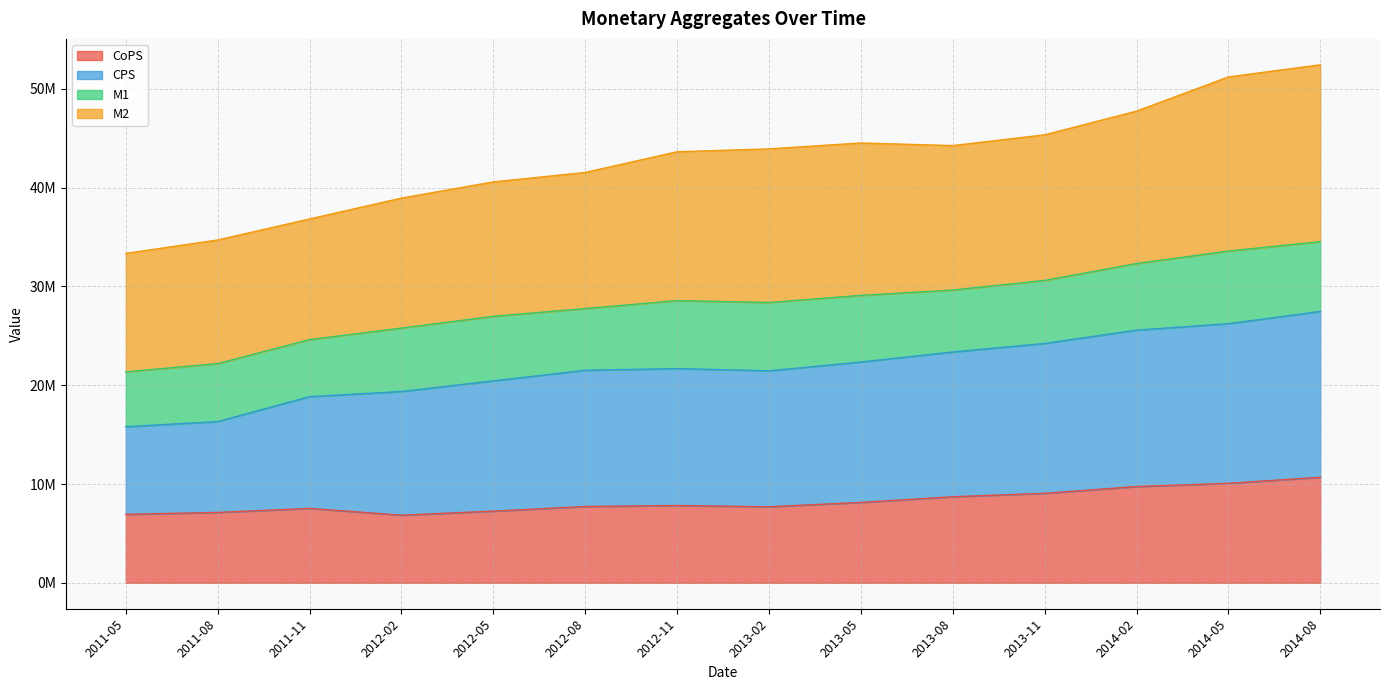

List the labels in order of CPS value, smallest first.

2011-05, 2011-08, 2011-11, 2012-02, 2012-05, 2012-08, 2013-02, 2012-11, 2013-05, 2013-08, 2013-11, 2014-02, 2014-05, 2014-08